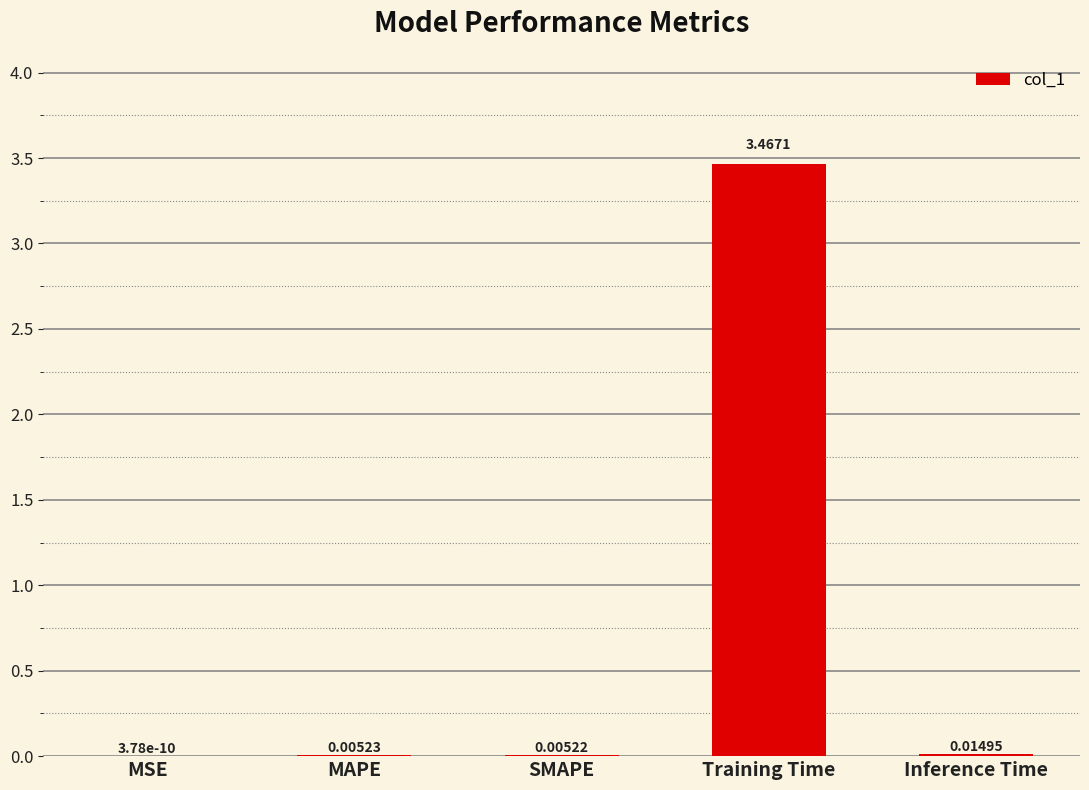

Which category has the highest value across all series?

Training Time